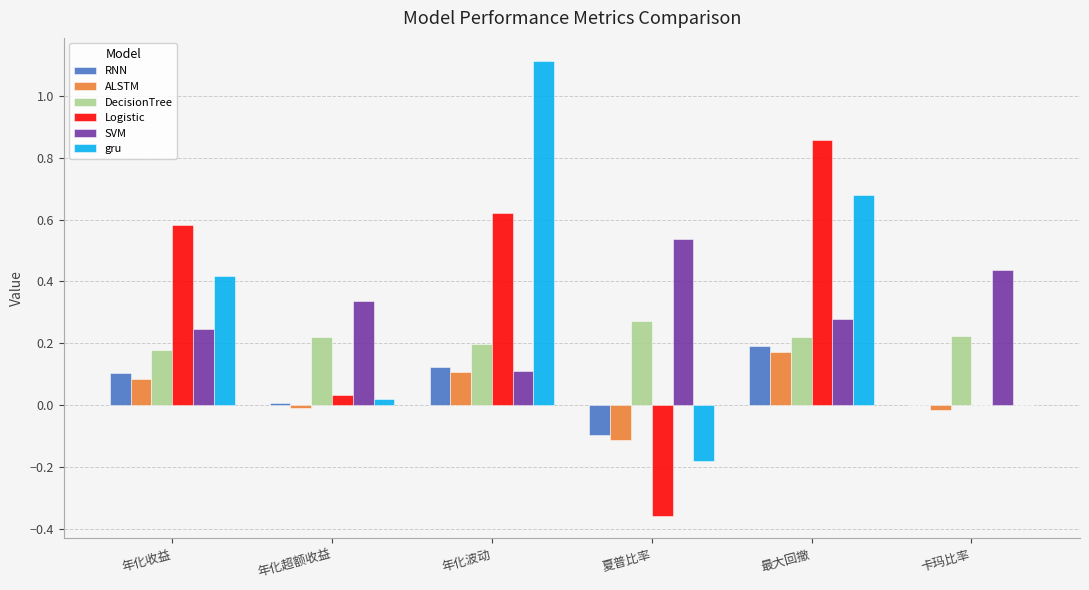

Is it true that gru equals 2.0 at 年化波动?

False